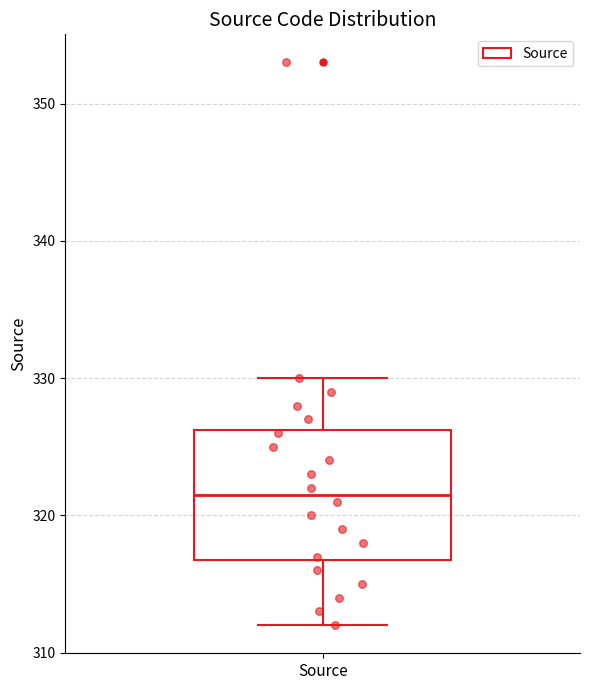

Read this box plot against the y-axis: the position of the median line, the range covered by the box, and the ends of both whiskers. The values are not printed on the chart, so give them approximately, as read against the axis.

median 322, box 317 to 326, whiskers 312 to 330